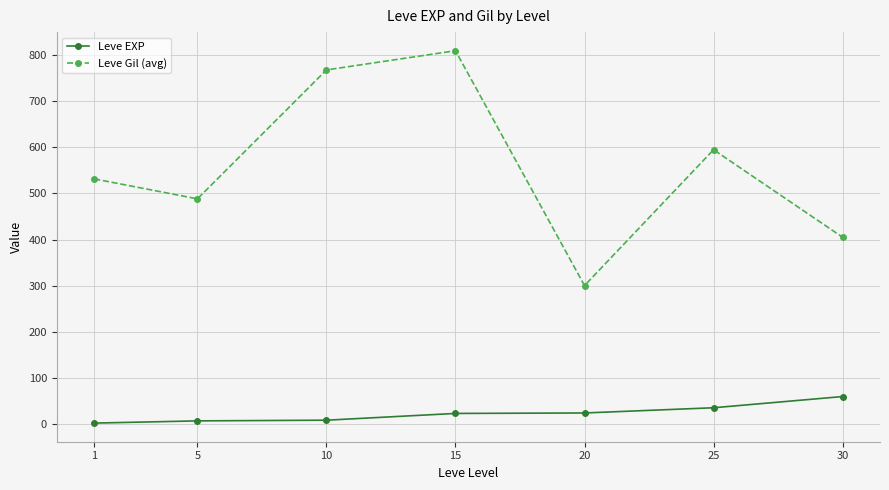

True or false: Leve Gil (avg) and Leve EXP cross at least once.

False